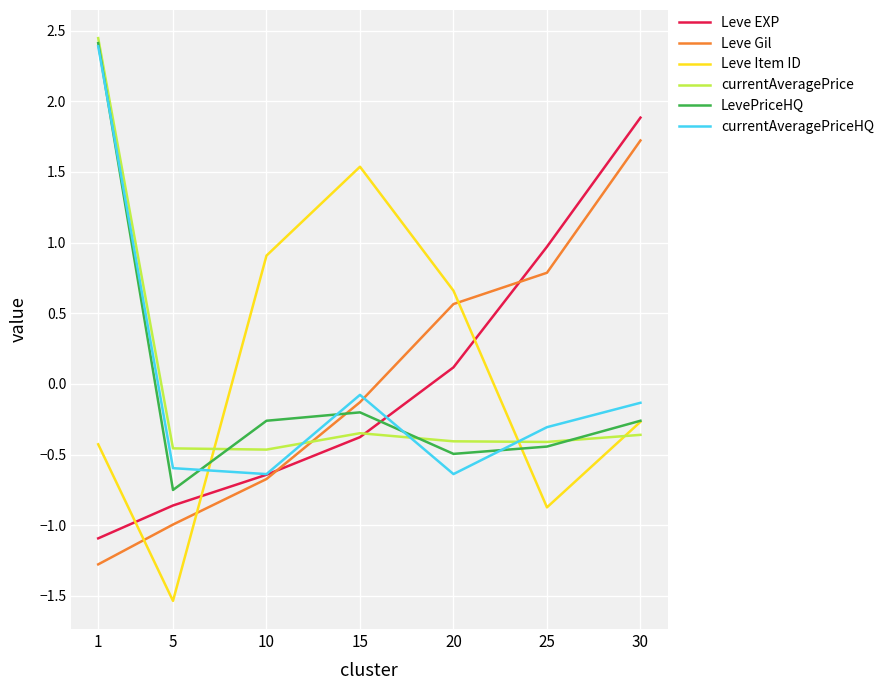

What is the smallest value displayed?

-1.5